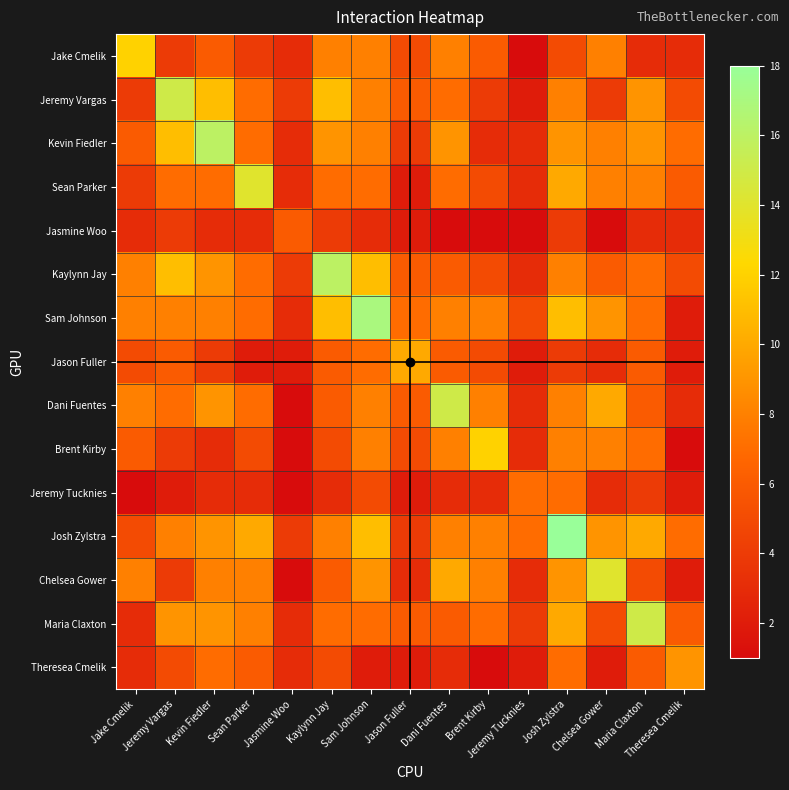

Rank the series at Dani Fuentes from lowest to highest value.

Jasmine Woo, Jeremy Tucknies, Theresea Cmelik, Kaylynn Jay, Jason Fuller, Maria Claxton, Jeremy Vargas, Sean Parker, Jake Cmelik, Sam Johnson, Brent Kirby, Josh Zylstra, Kevin Fiedler, Chelsea Gower, Dani Fuentes